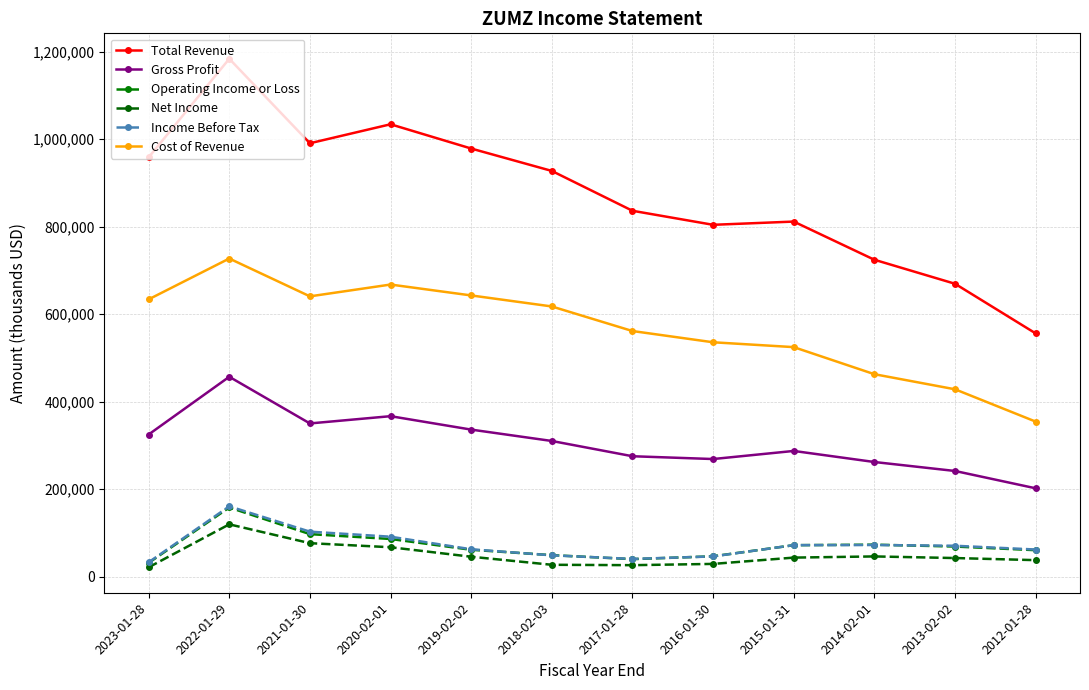

Is it true that Cost of Revenue equals 404473 at 2018-02-03?

False